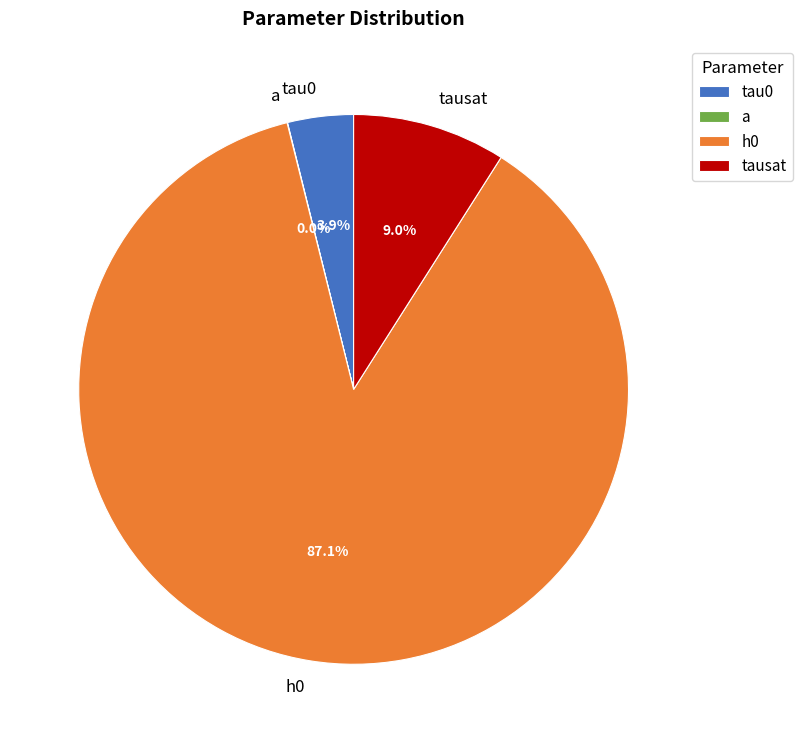

Does h0 represent more than half of the total?

Yes